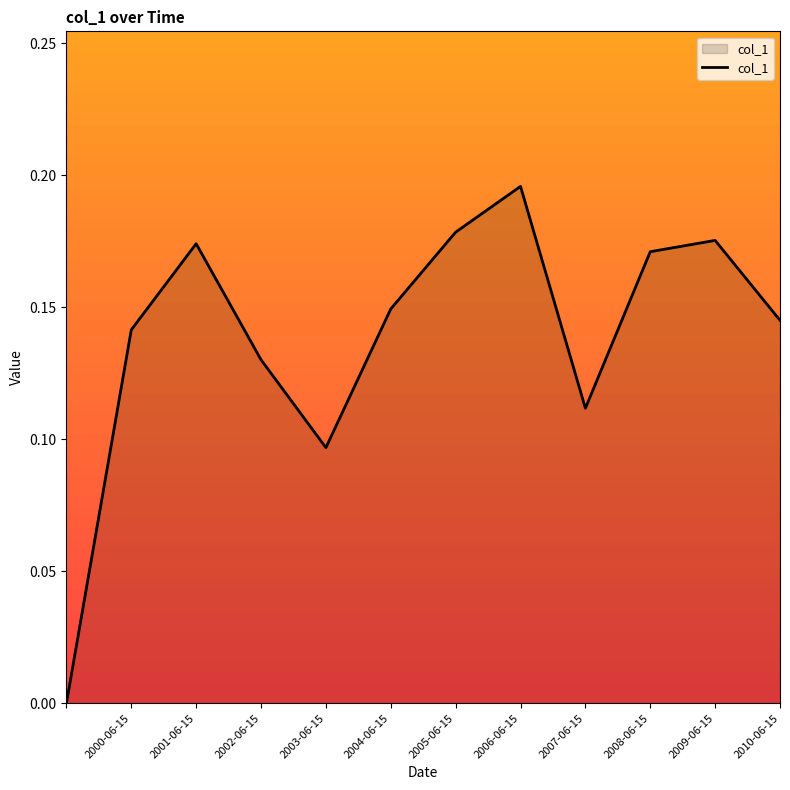

What is the label of the 3rd point from the right?

2008-06-15